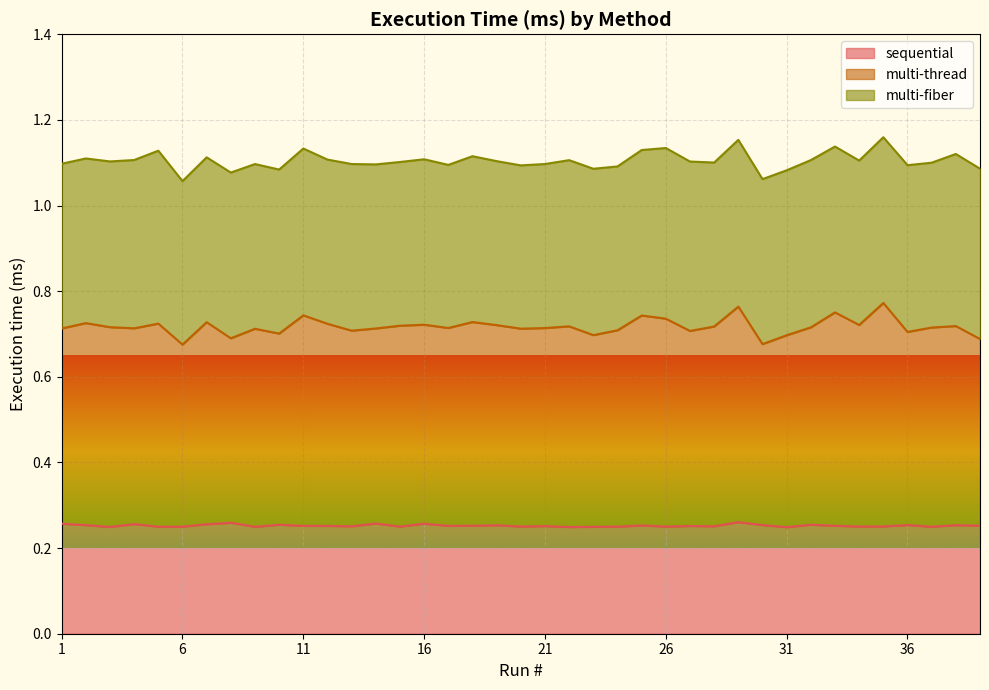

What is the total value across all series at 21?

1.1